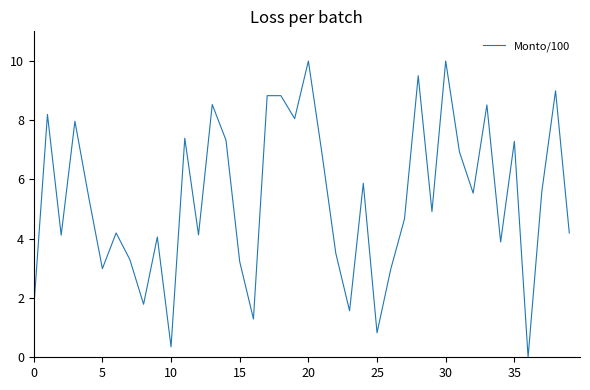

What is the maximum value shown in the chart?

10.0